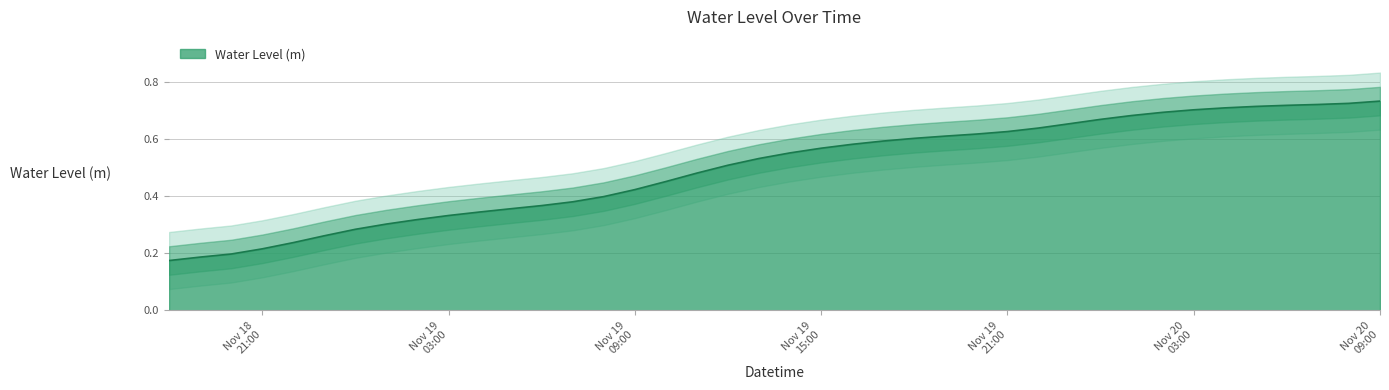

Which label corresponds to the smallest value in the chart?

2023-11-18 18:00:00